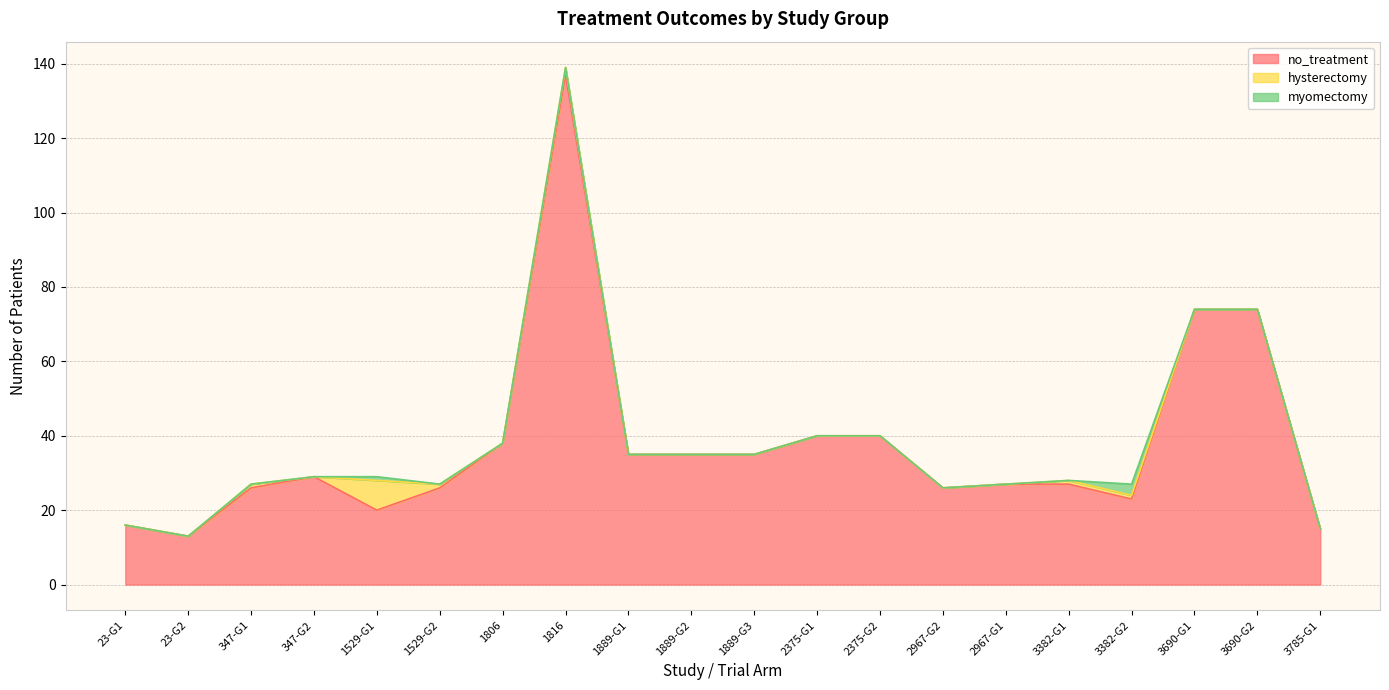

Which has a higher value, 3785-G1 or 23-G2?

3785-G1